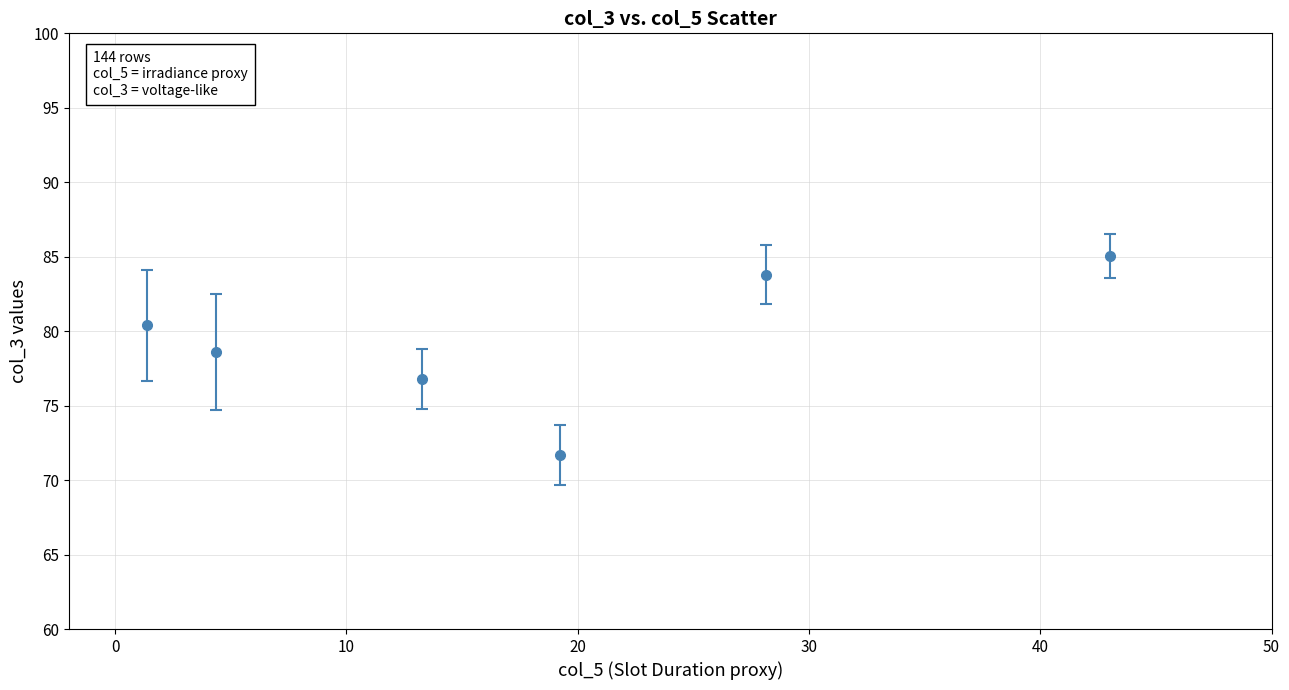

What is the average value?

79.4